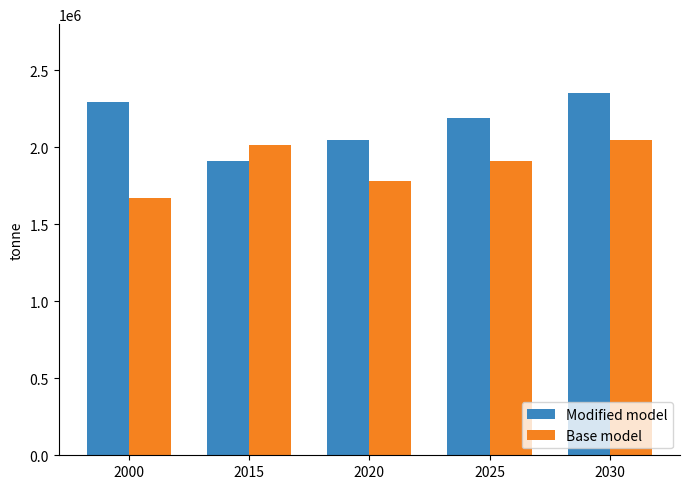

Which series has the widest spread of values?

Modified model